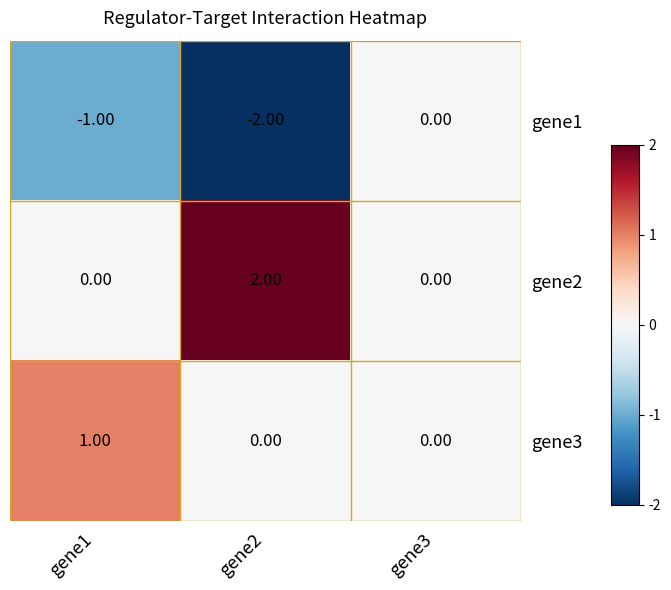

How many positive values does the gene2 series have?

1